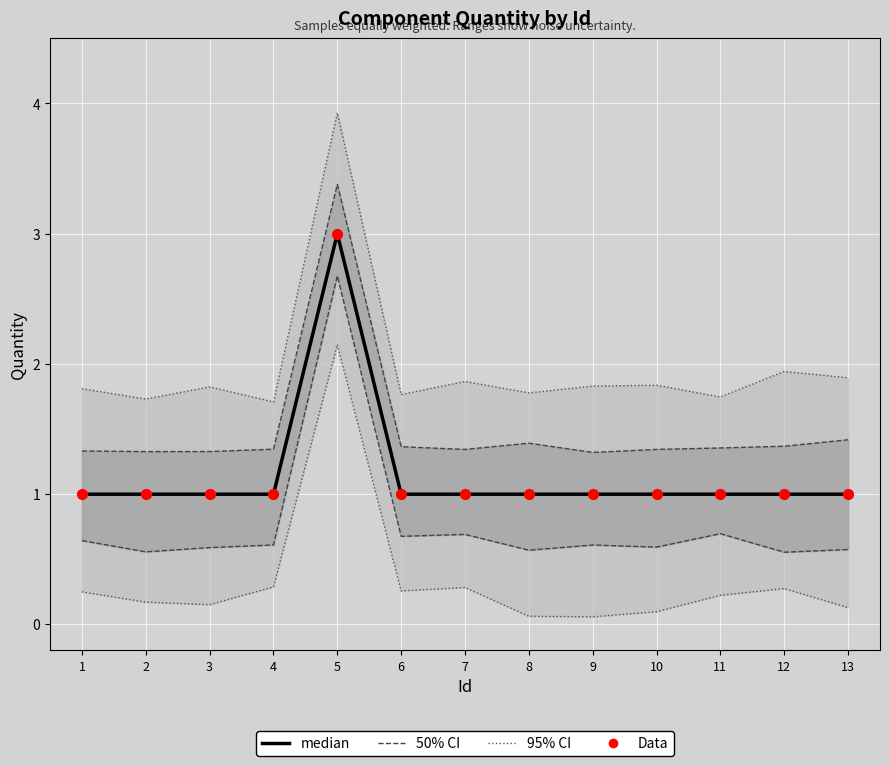

Which series contains the lowest Y value?

95% CI